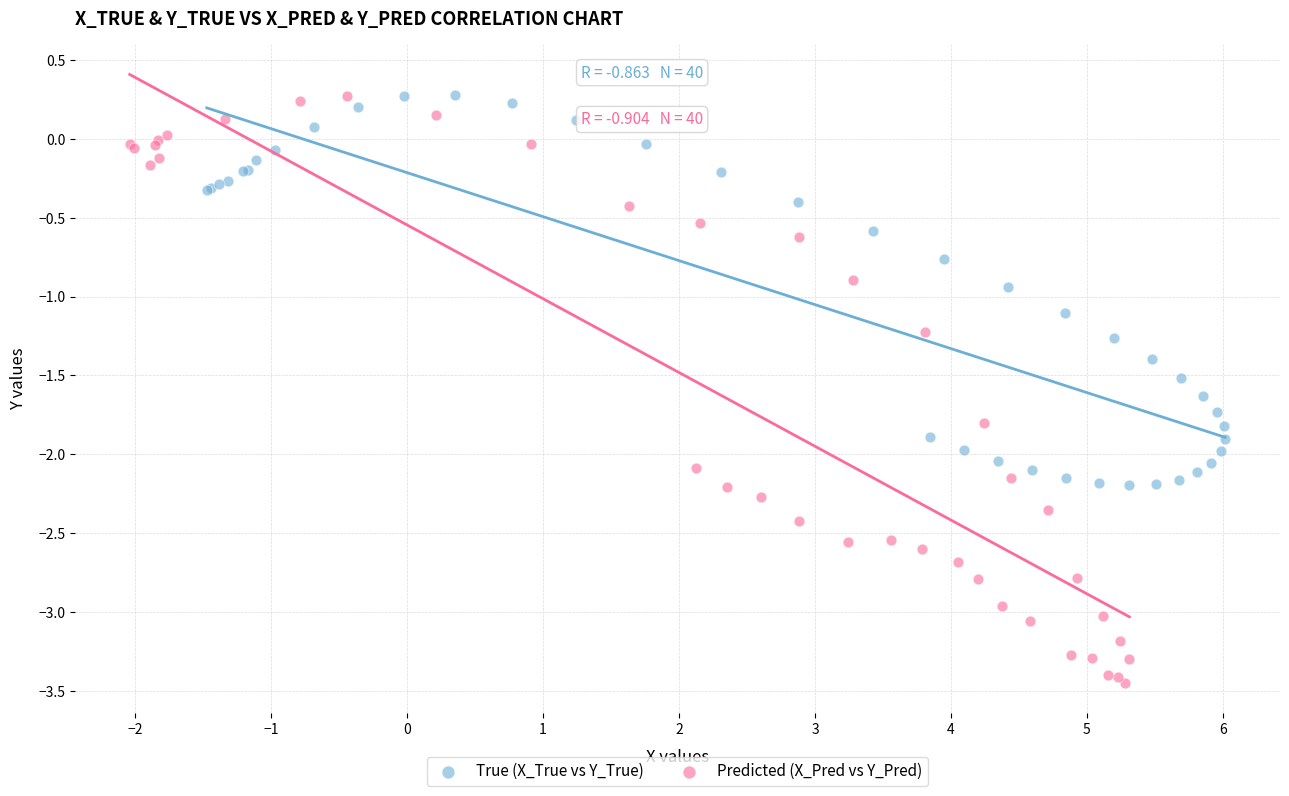

Which series reaches the minimum Y coordinate?

Predicted (X_Pred vs Y_Pred)